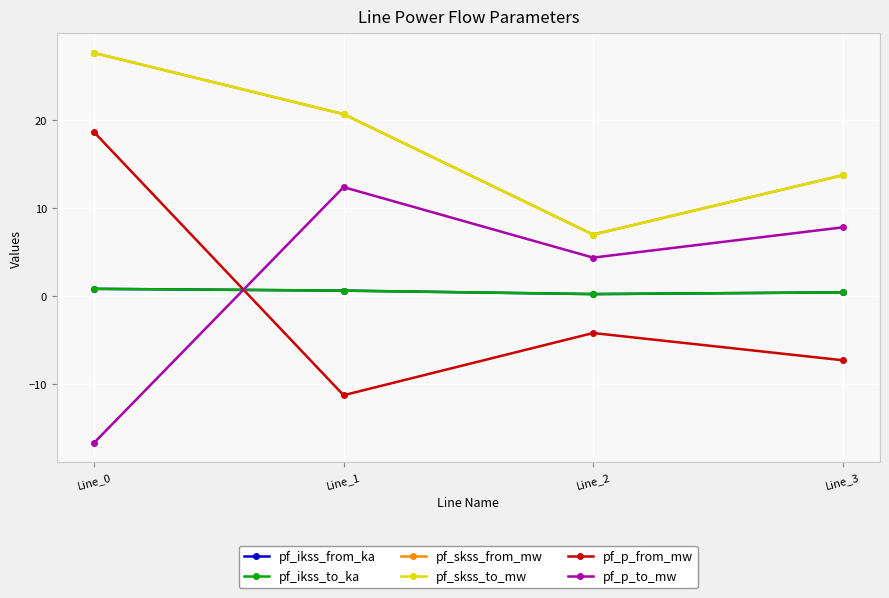

Does the chart have visible grid lines?

Yes